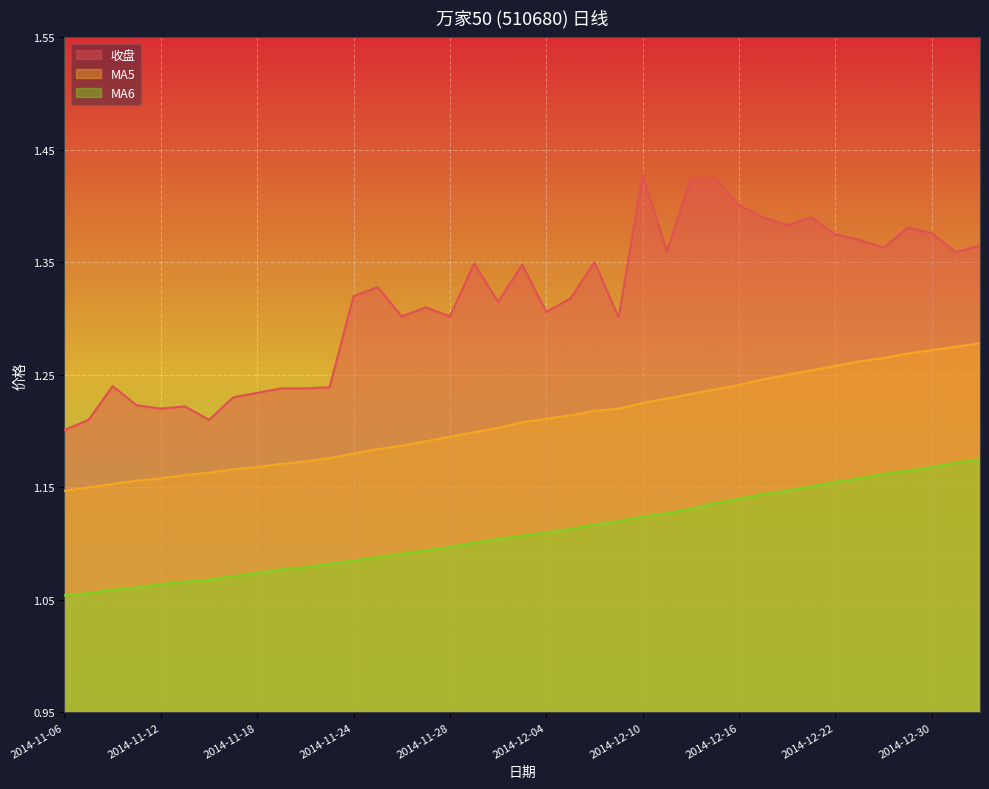

Reading right to left, transcribe all the data shown in this chart.

收盘: 1.4	1.4	1.4	1.4	1.4	1.4	1.4	1.4	1.4	1.4	1.4	1.4	1.4	1.4	1.4	1.3	1.4	1.3	1.3	1.3	1.3	1.3	1.3	1.3	1.3	1.3	1.3	1.2	1.2	1.2	1.2	1.2	1.2	1.2	1.2	1.2	1.2	1.2	1.2
MA5: 1.3	1.3	1.3	1.3	1.3	1.3	1.3	1.3	1.2	1.2	1.2	1.2	1.2	1.2	1.2	1.2	1.2	1.2	1.2	1.2	1.2	1.2	1.2	1.2	1.2	1.2	1.2	1.2	1.2	1.2	1.2	1.2	1.2	1.2	1.2	1.2	1.2	1.1	1.1
MA6: 1.2	1.2	1.2	1.2	1.2	1.2	1.2	1.2	1.1	1.1	1.1	1.1	1.1	1.1	1.1	1.1	1.1	1.1	1.1	1.1	1.1	1.1	1.1	1.1	1.1	1.1	1.1	1.1	1.1	1.1	1.1	1.1	1.1	1.1	1.1	1.1	1.1	1.1	1.1